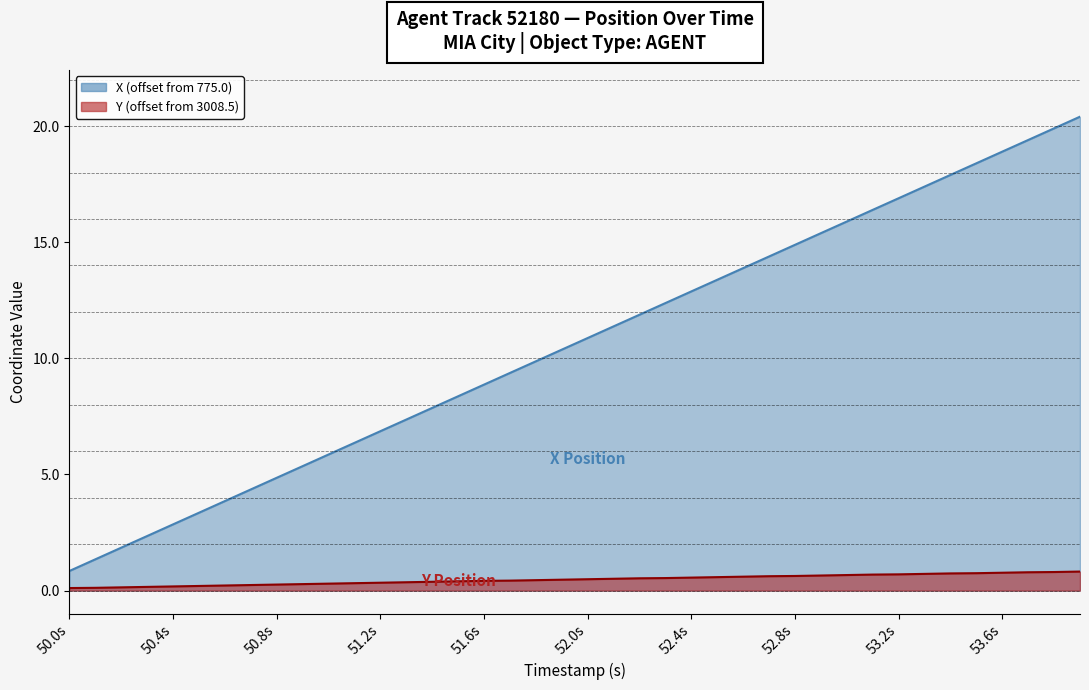

True or false: X and Y cross at least once.

False